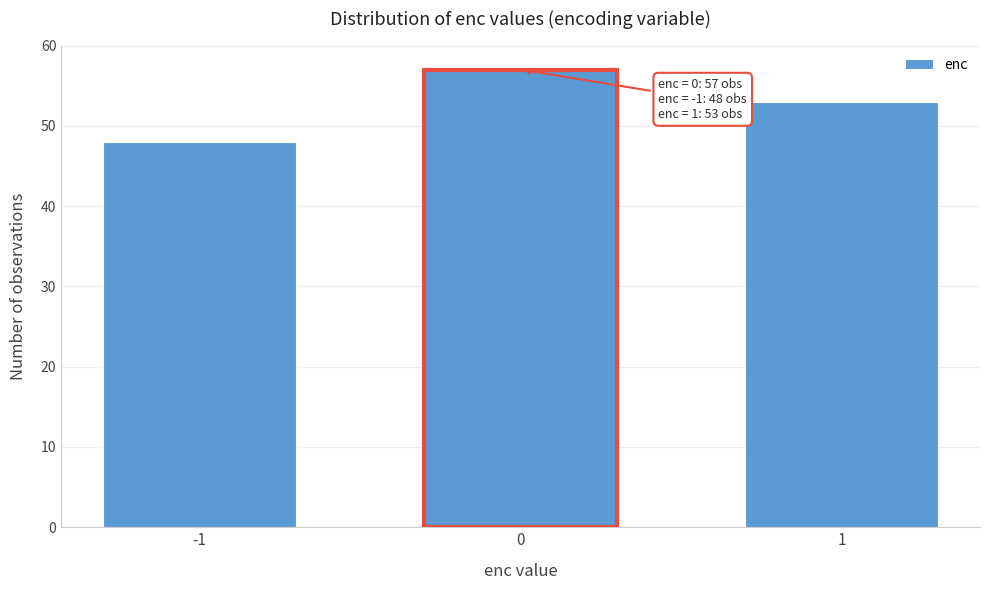

Reading left to right, transcribe all the data shown in this chart.

48	57	53